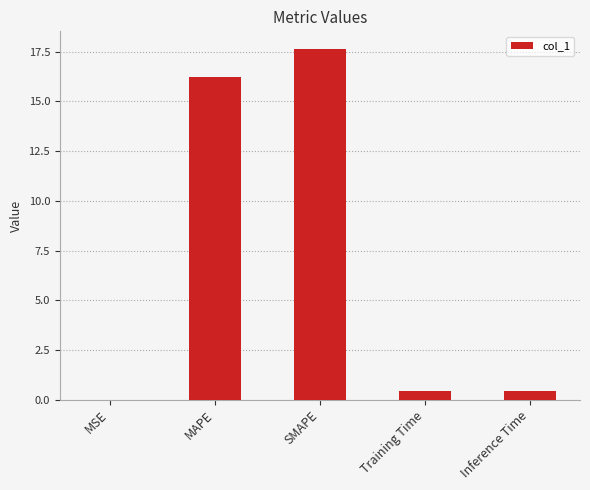

What is the sum of all values?

34.7